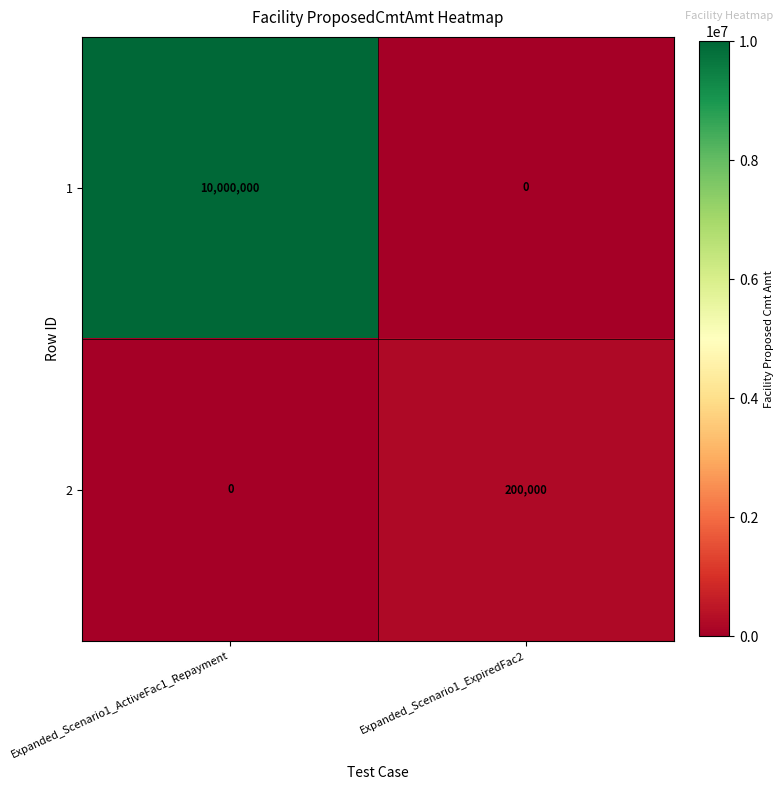

Reading left to right, what are all the values shown in this chart?

1: 10000000	0
2: 0	200000